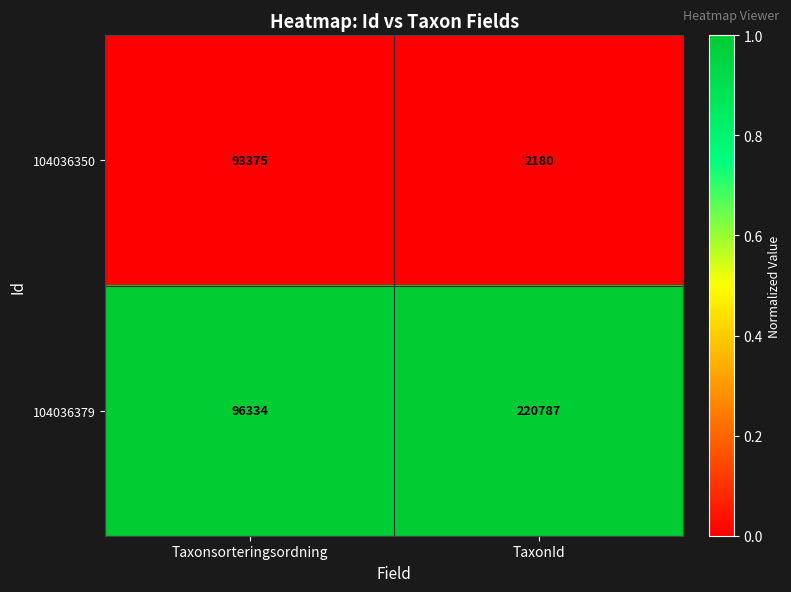

What is the difference between the highest and lowest values at Taxonsorteringsordning?

2959